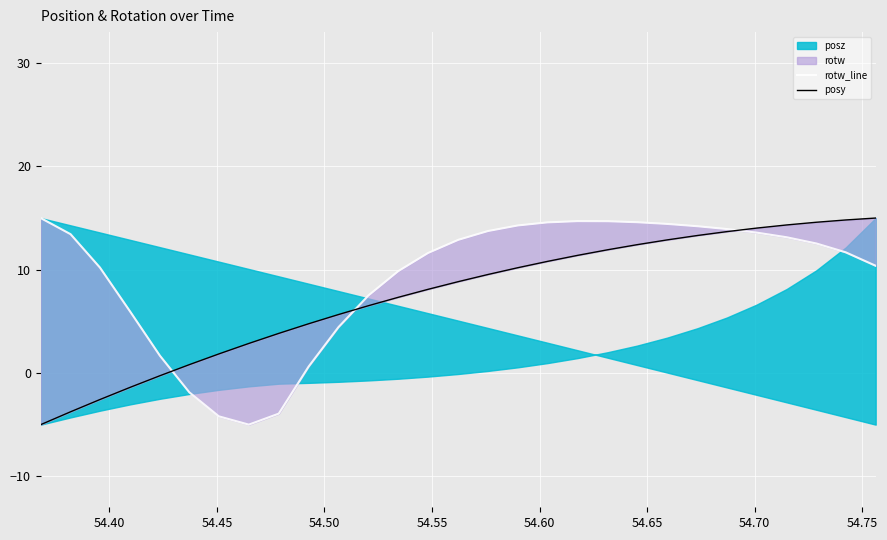

What is the lowest value of the rotw_line series?

-5.0